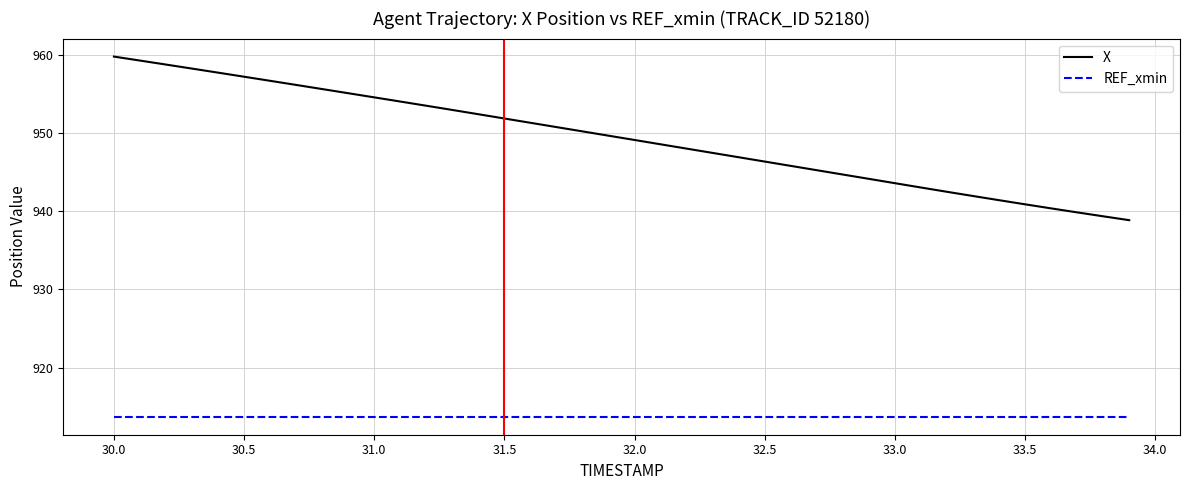

True or false: REF_xmin and X cross at least once.

False